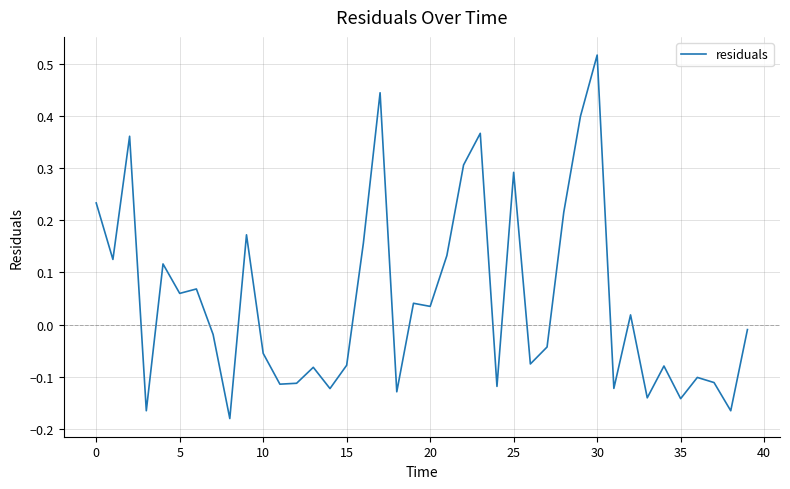

What is the difference between the maximum and minimum values?

0.7